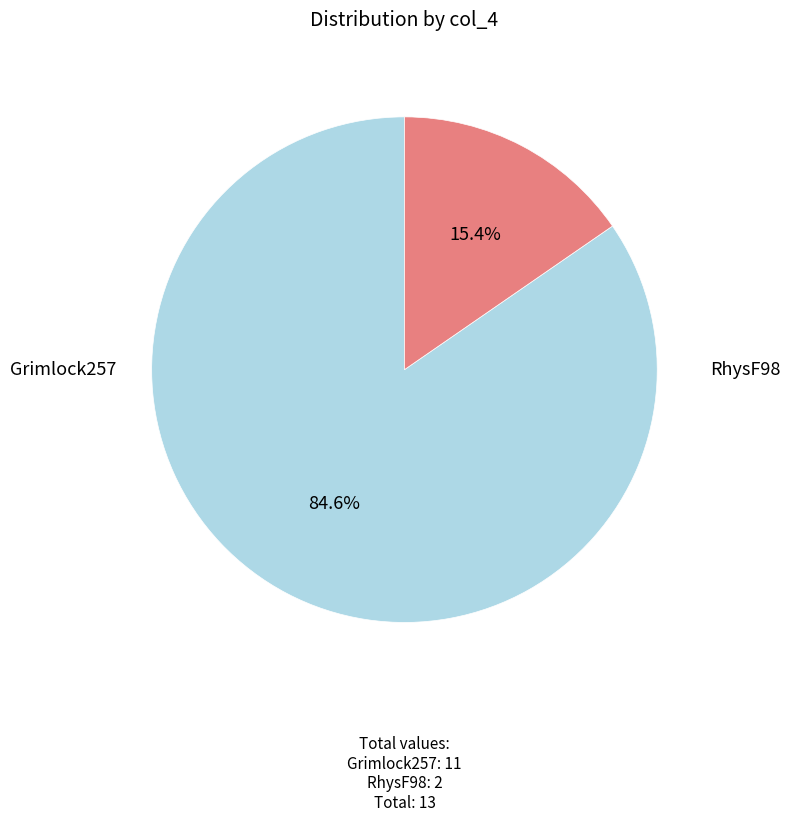

True or false: Grimlock257 accounts for 96% of the total.

False